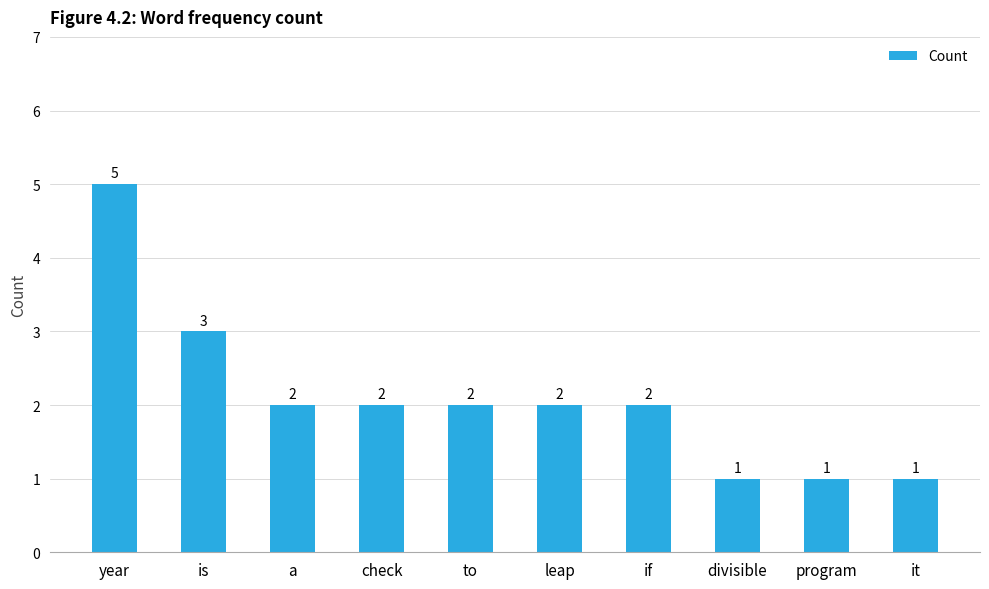

What is the greatest value displayed?

5